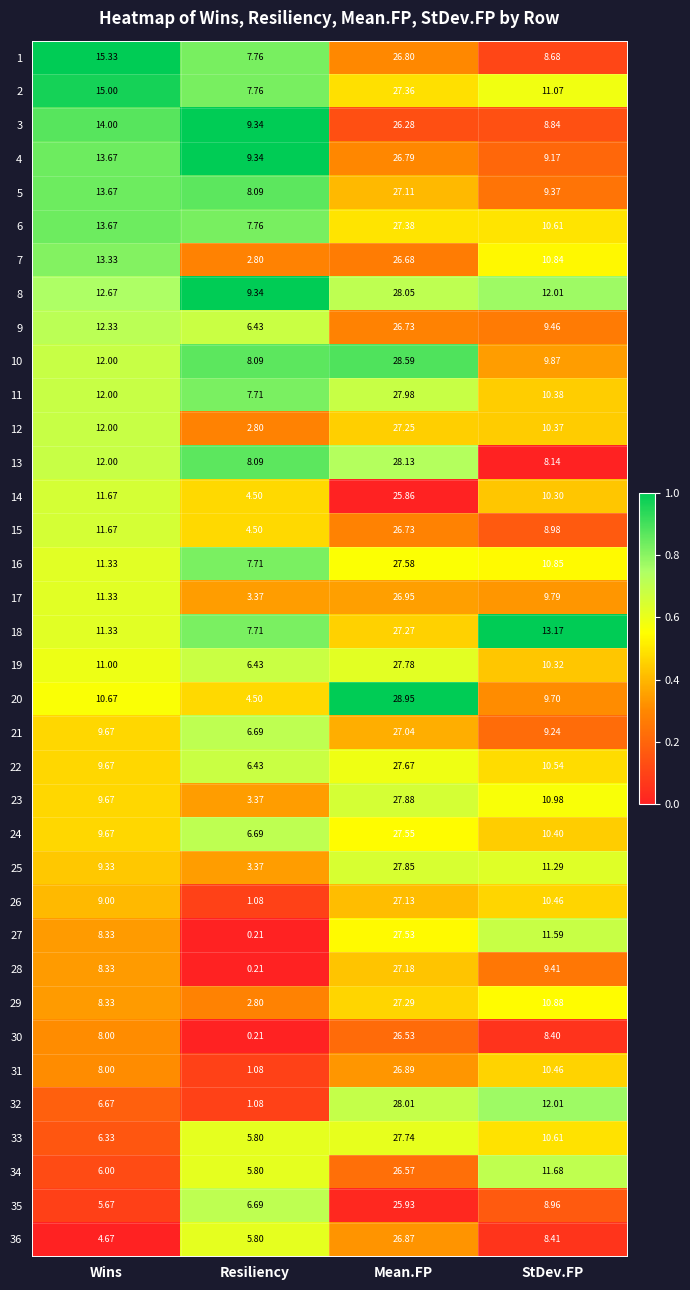

List the labels in order of 10 value, smallest first.

Resiliency, StDev.FP, Wins, Mean.FP